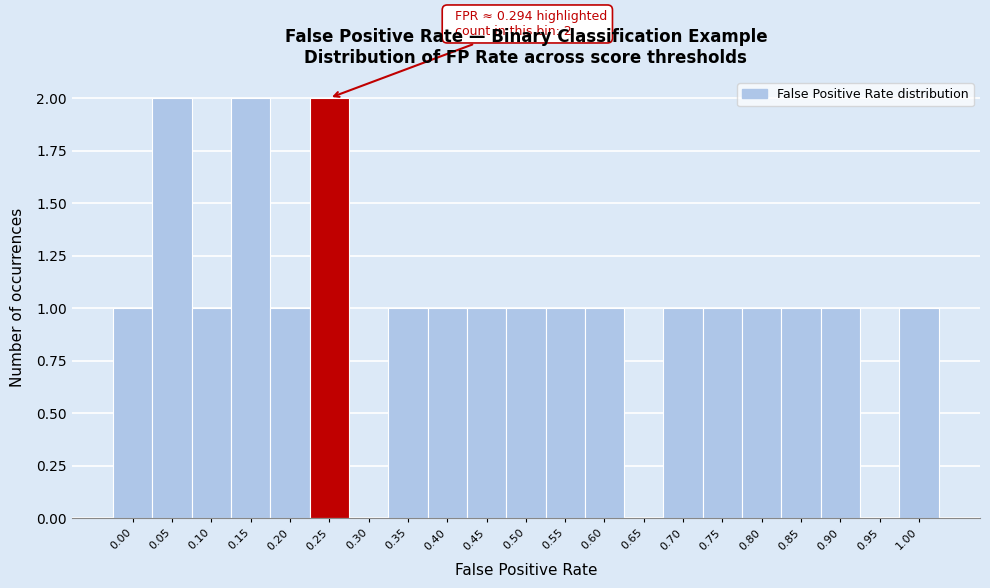

Reading left to right, list all the values displayed in this chart.

0.00=1	0.05=2	0.10=1	0.15=2	0.20=1	0.25=2	0.30=0	0.35=1	0.40=1	0.45=1	0.50=1	0.55=1	0.60=1	0.65=0	0.70=1	0.75=1	0.80=1	0.85=1	0.90=1	0.95=0	1.00=1